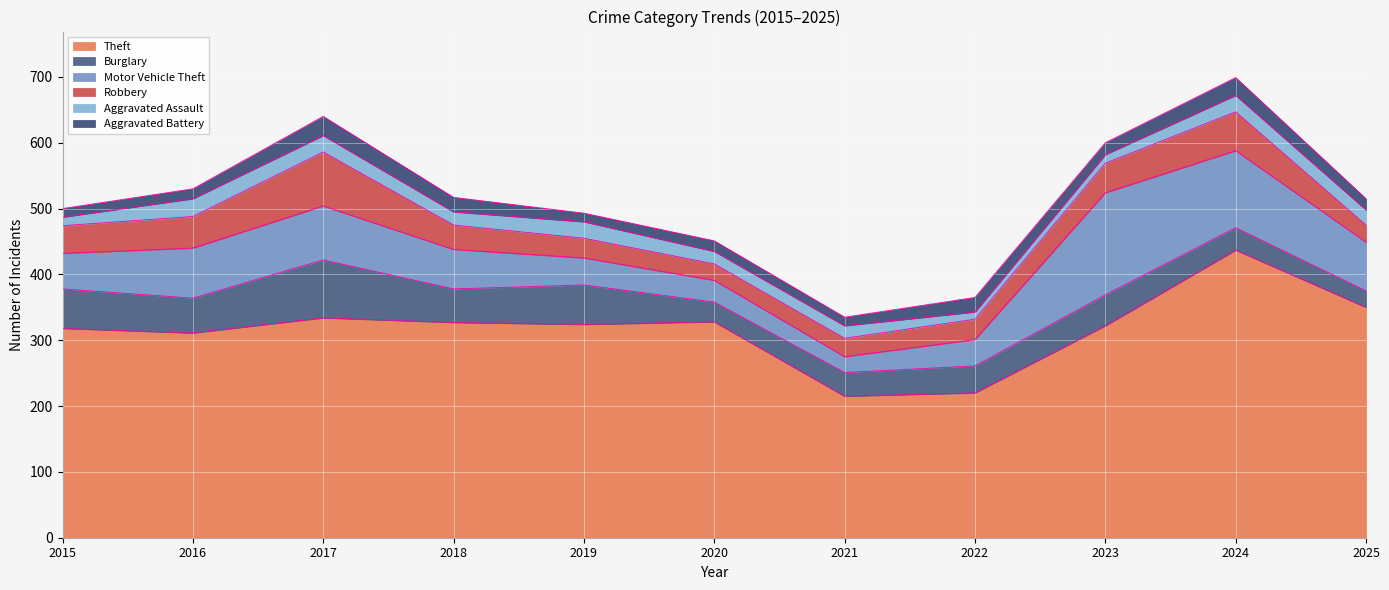

What is the highest value of the Burglary series?

88